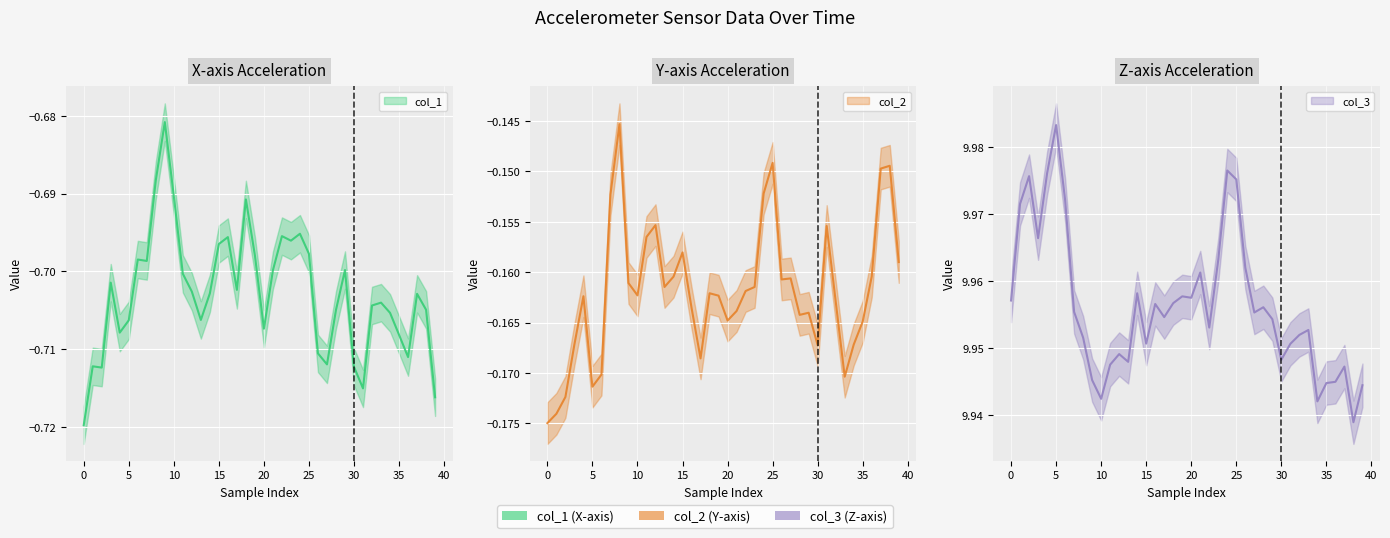

What is the lowest value of the col_2 series?

-0.2